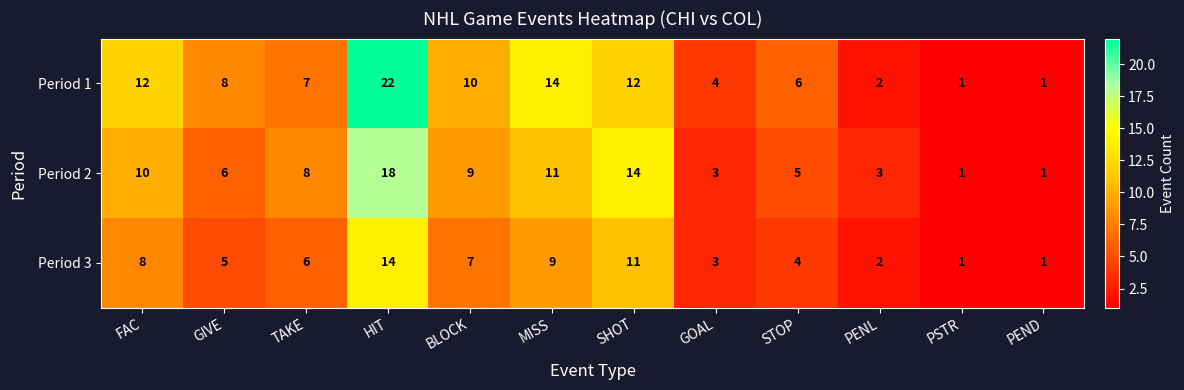

True or false: Period 1 has a value of 12 at FAC.

True